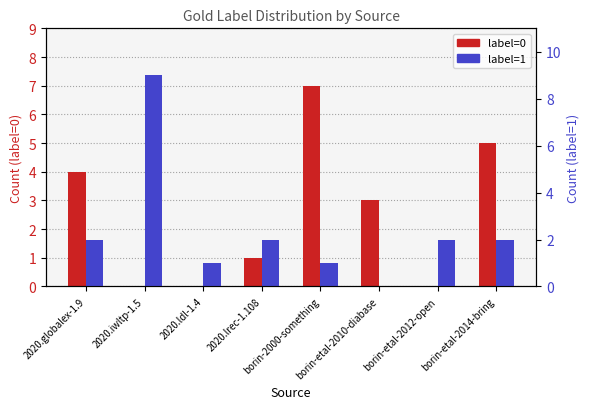

What are all the series names shown in the legend?

label=0, label=1